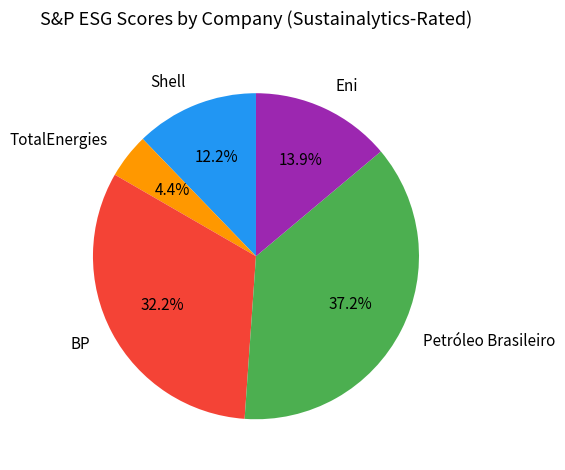

How many segments does this pie chart have?

5